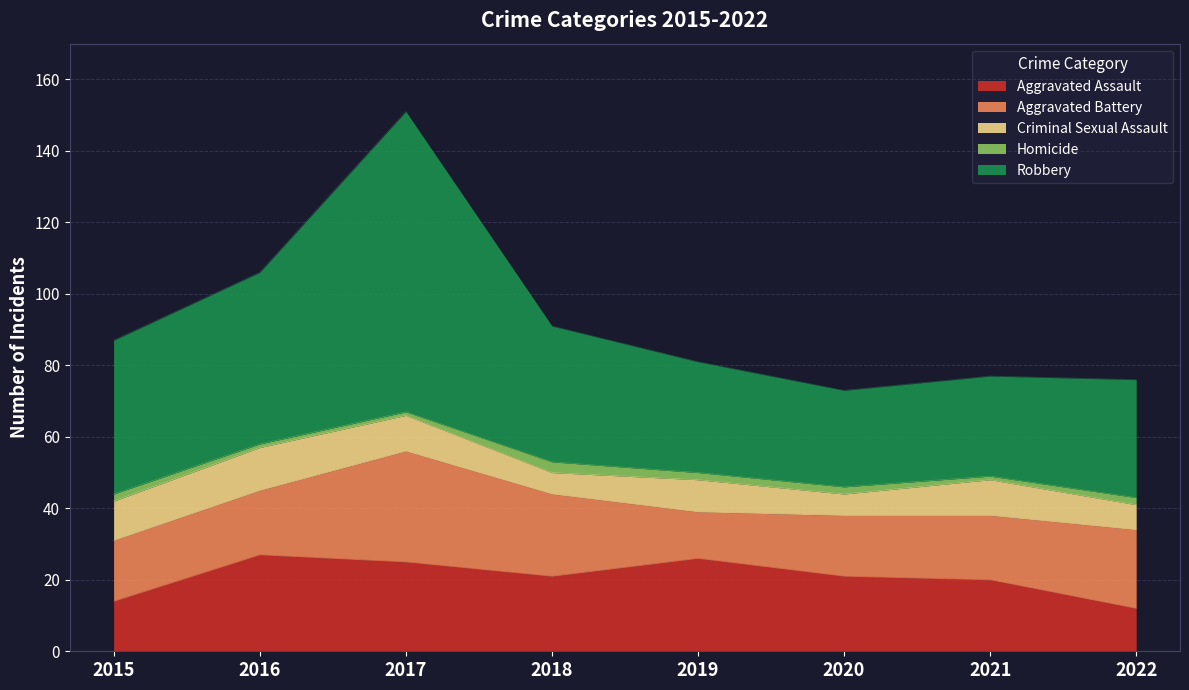

The Aggravated Assault series shows 45 at 2017. True or false?

False